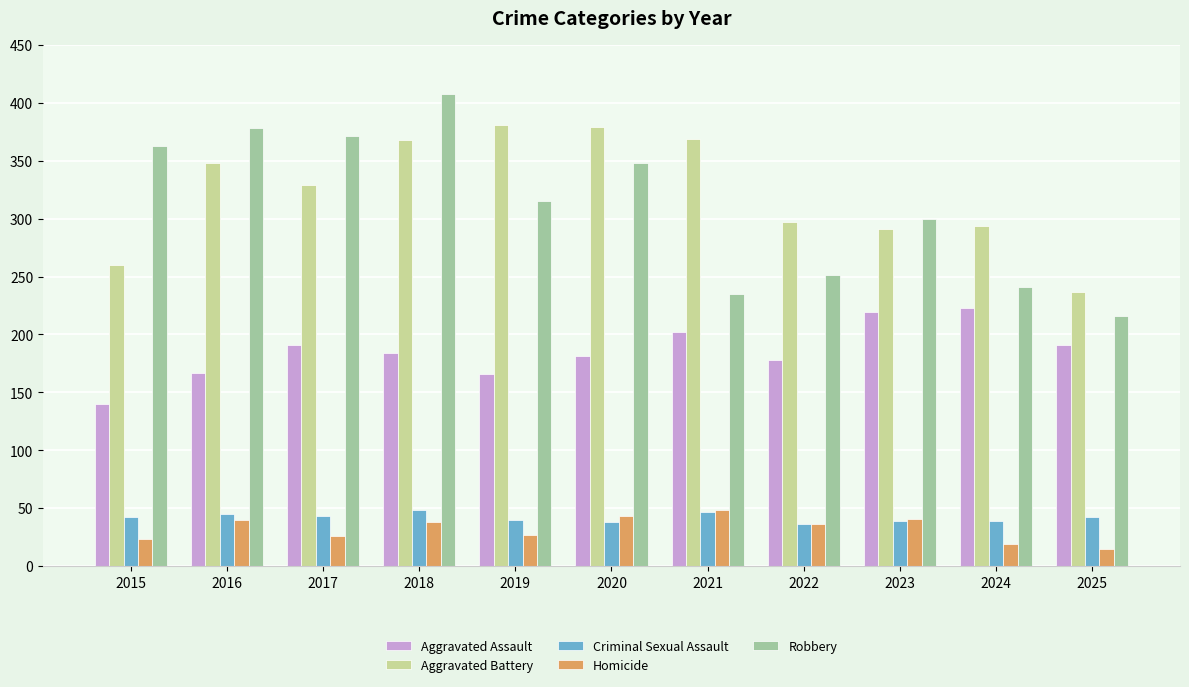

What is the value of the Aggravated Assault bar at the 4th from the left?

184